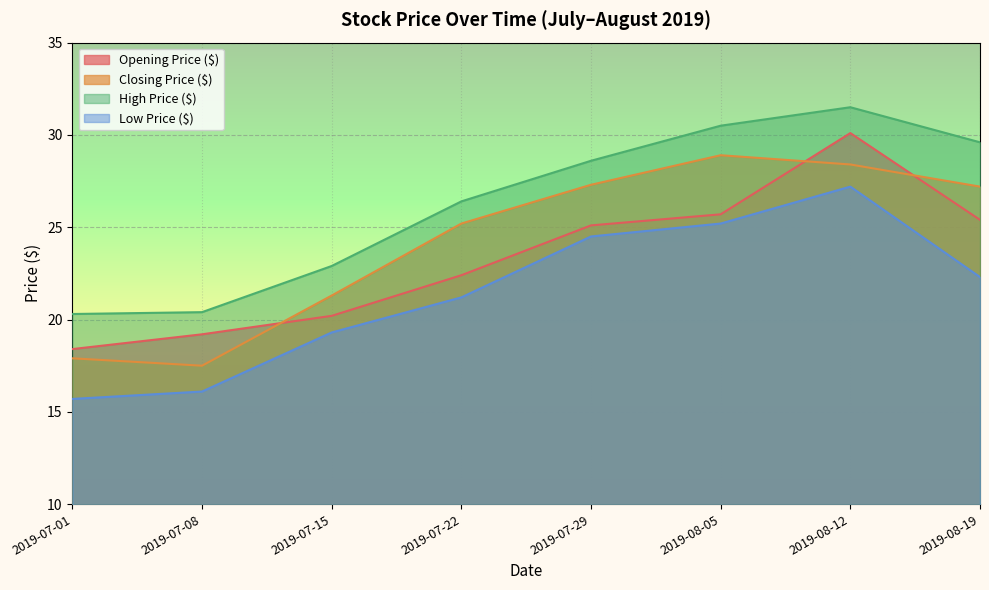

Rank the series at 2019-07-22 from highest to lowest value.

High Price ($), Closing Price ($), Opening Price ($), Low Price ($)